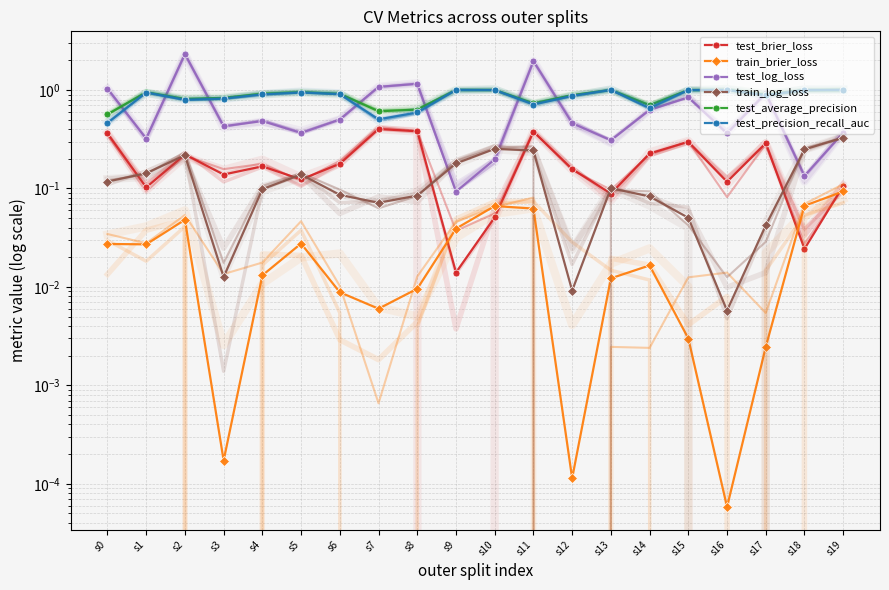

Rank the series at s11 from lowest to highest value.

train_brier_loss, train_log_loss, test_brier_loss, test_precision_recall_auc, test_average_precision, test_log_loss